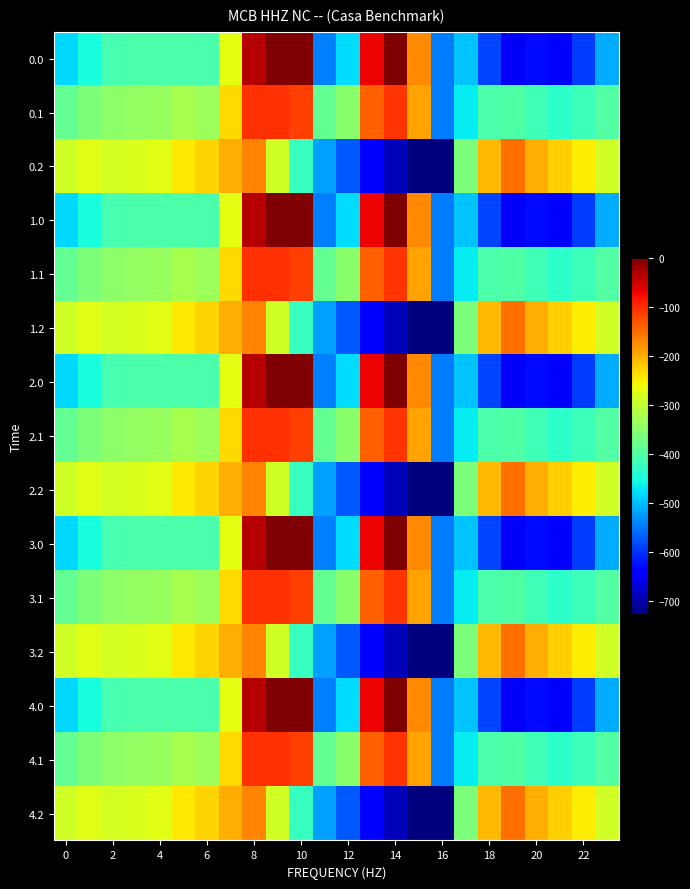

Rank the series by their maximum value, from highest to lowest.

0.0, 1.0, 2.0, 3.0, 4.0, 0.1, 1.1, 2.1, 3.1, 4.1, 0.2, 1.2, 2.2, 3.2, 4.2